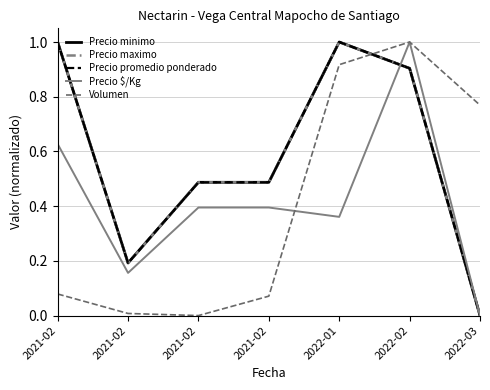

Does the chart display data point markers on the line(s)?

No